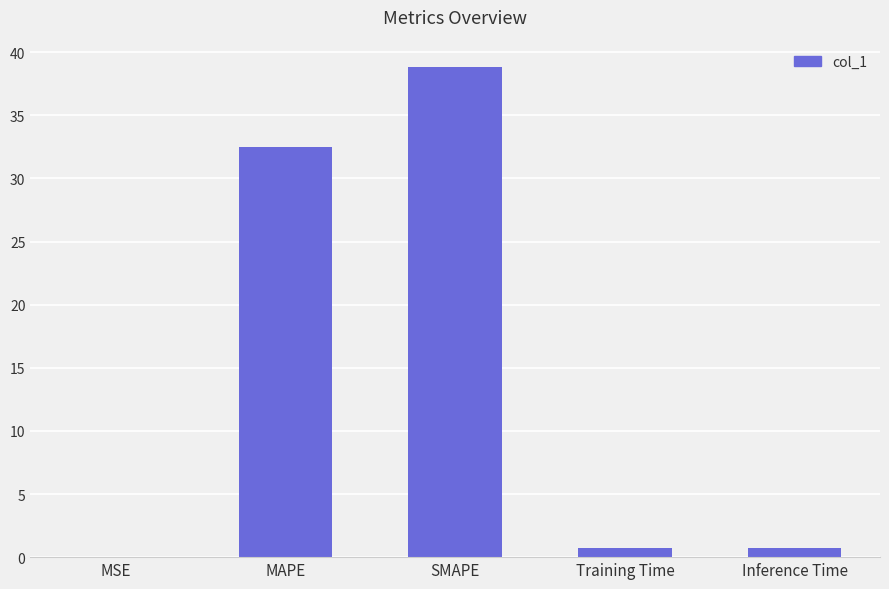

What is the change in value from MAPE to Inference Time?

-31.8